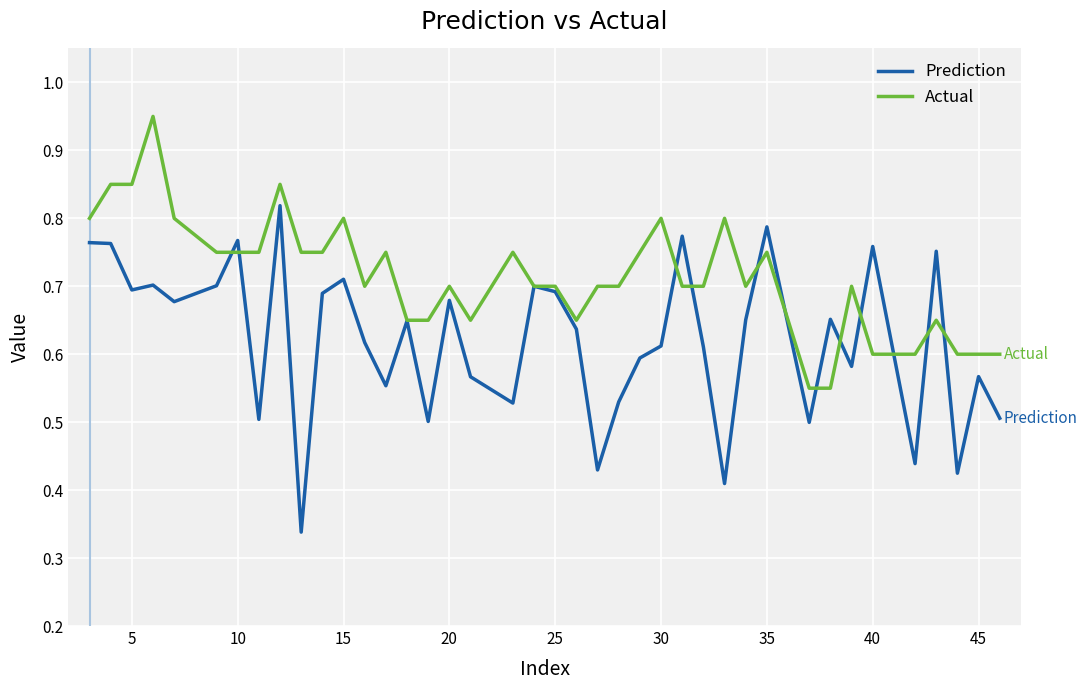

Which series has the largest range (max minus min)?

Prediction